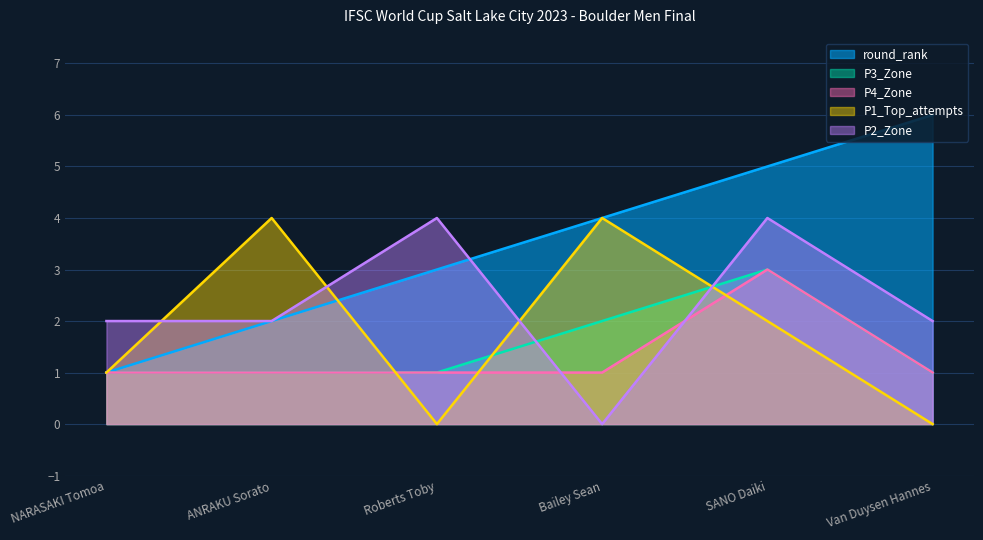

Reading right to left, what are all the values shown in this chart?

round_rank: Van Duysen Hannes=6	SANO Daiki=5	Bailey Sean=4	Roberts Toby=3	ANRAKU Sorato=2	NARASAKI Tomoa=1
P3_Zone: Van Duysen Hannes=1	SANO Daiki=3	Bailey Sean=2	Roberts Toby=1	ANRAKU Sorato=1	NARASAKI Tomoa=1
P4_Zone: Van Duysen Hannes=1	SANO Daiki=3	Bailey Sean=1	Roberts Toby=1	ANRAKU Sorato=1	NARASAKI Tomoa=1
P1_Top_attempts: Van Duysen Hannes=0	SANO Daiki=2	Bailey Sean=4	Roberts Toby=0	ANRAKU Sorato=4	NARASAKI Tomoa=1
P2_Zone: Van Duysen Hannes=2	SANO Daiki=4	Bailey Sean=0	Roberts Toby=4	ANRAKU Sorato=2	NARASAKI Tomoa=2